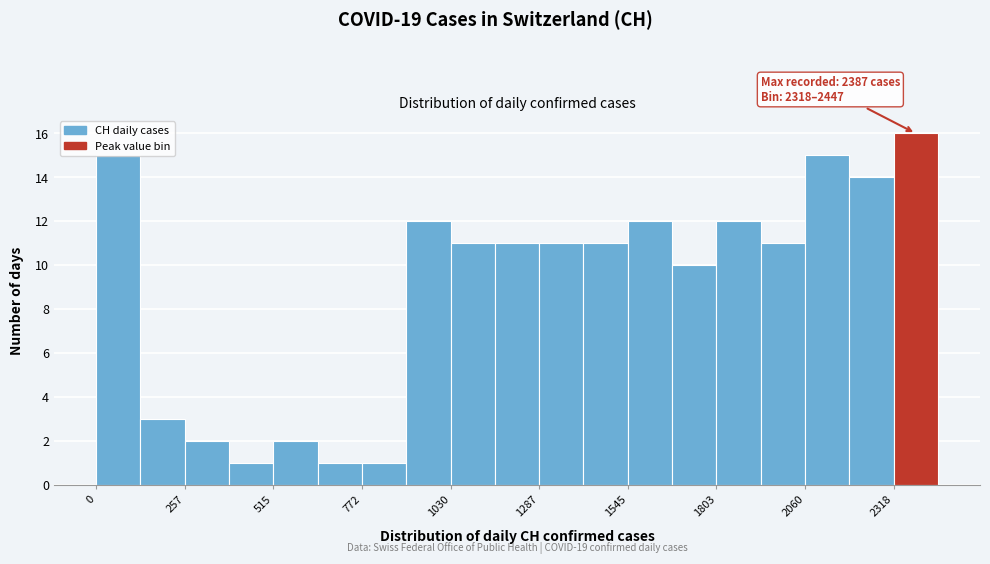

Around what value on the x-axis is the tallest bar? Give the approximate position of its centre, as read against the axis.

2400